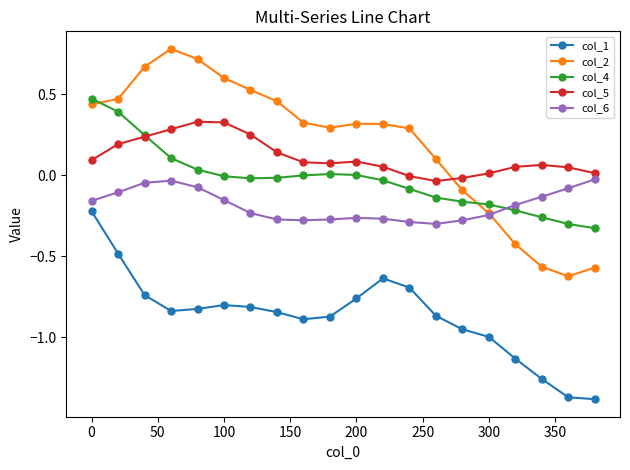

Which series ends up on top after the final intersection of col_4 and col_2?

col_4